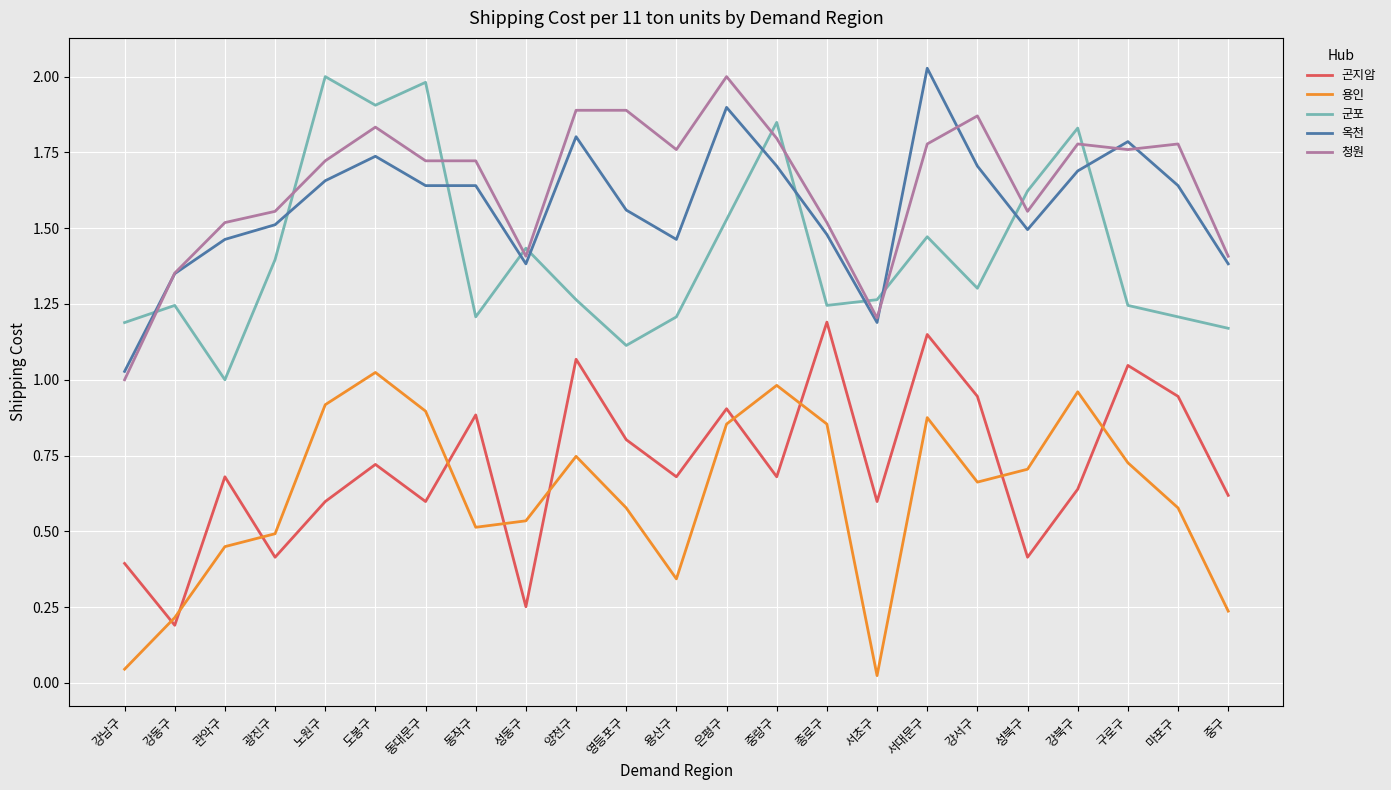

Is the value of 청원 at 성북구 greater than the value of 군포 at 노원구?

No